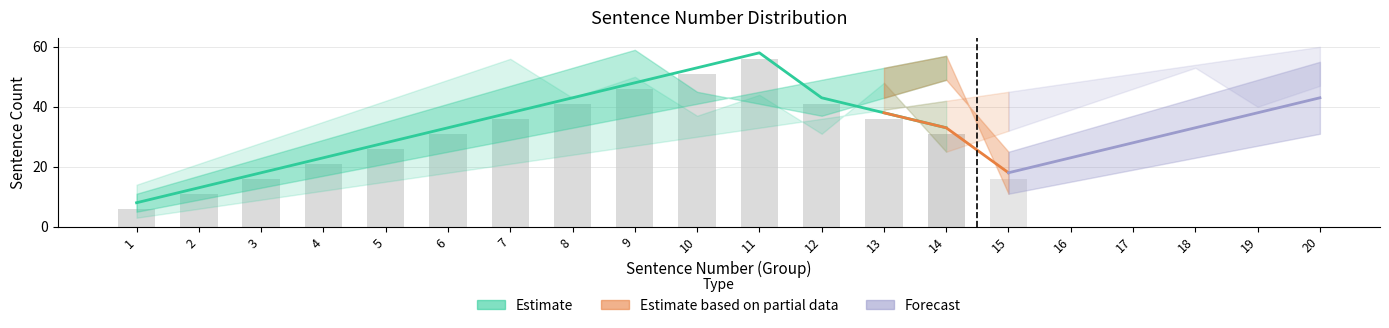

Where is median nearest to the value 33?

6